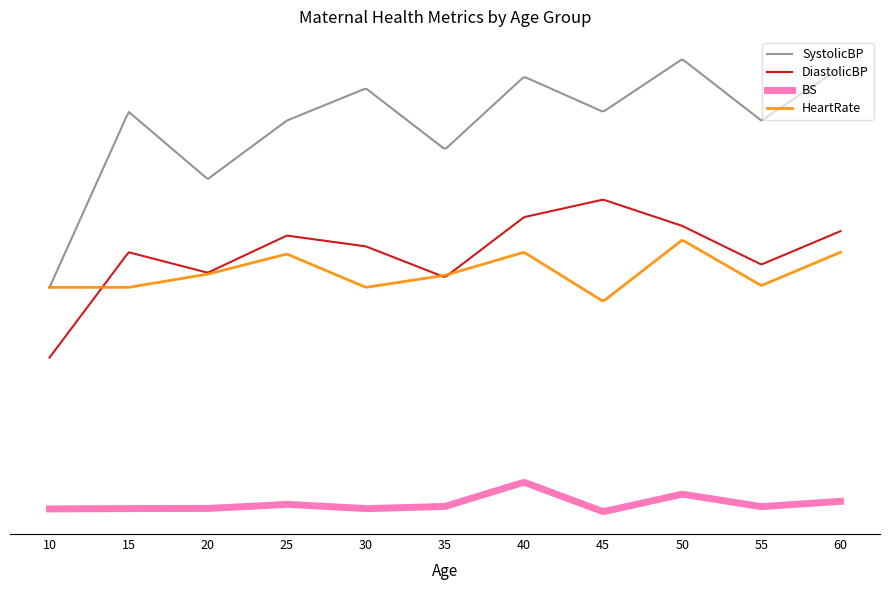

At how many categories does at least one series exceed 40?

11